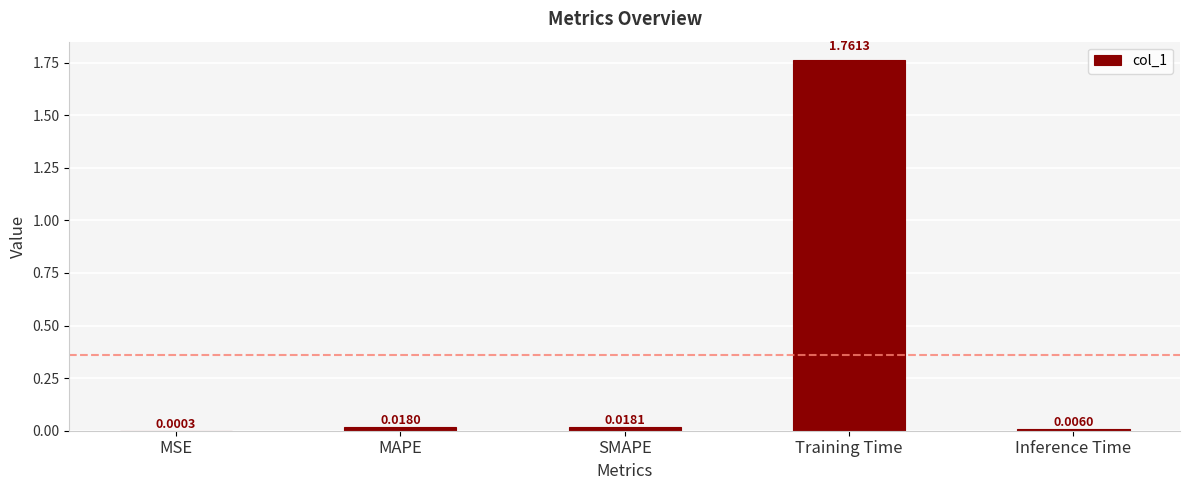

What is the change in value from Training Time to Inference Time?

-1.8